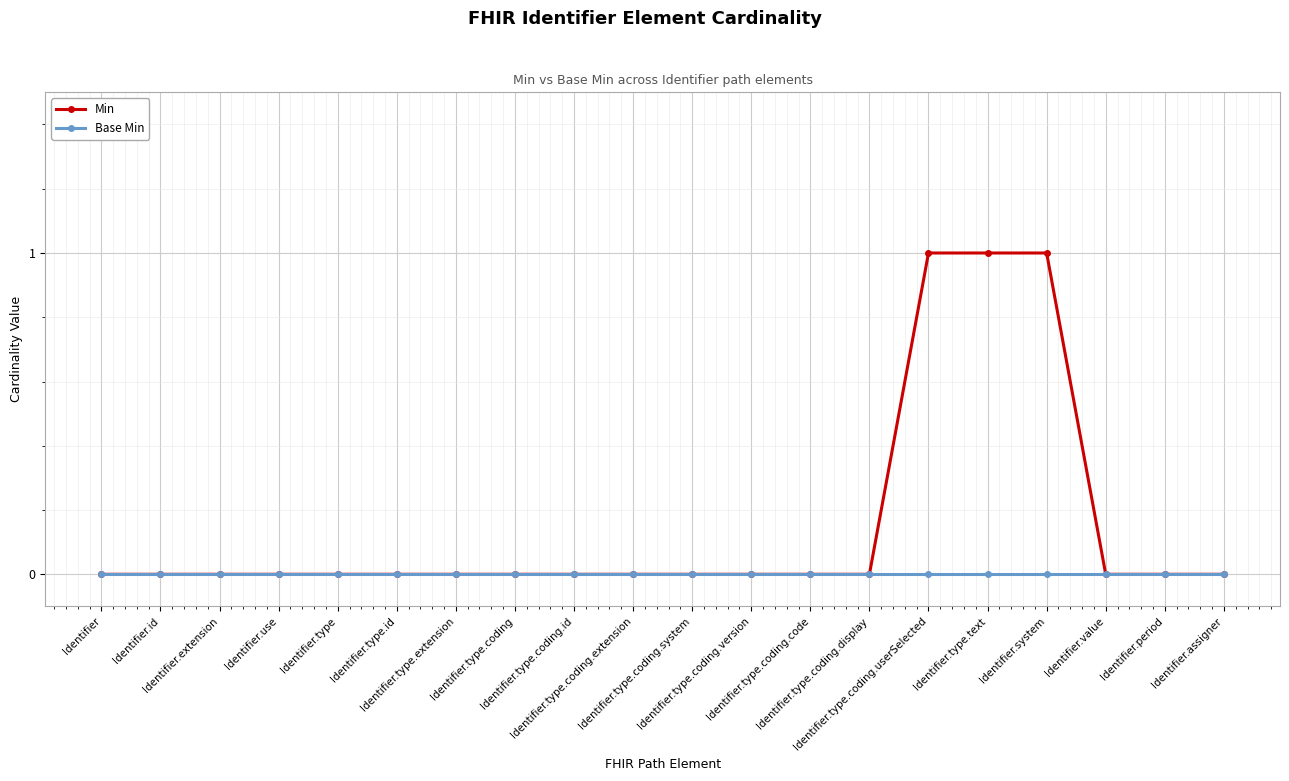

Which series has the widest spread of values?

Min